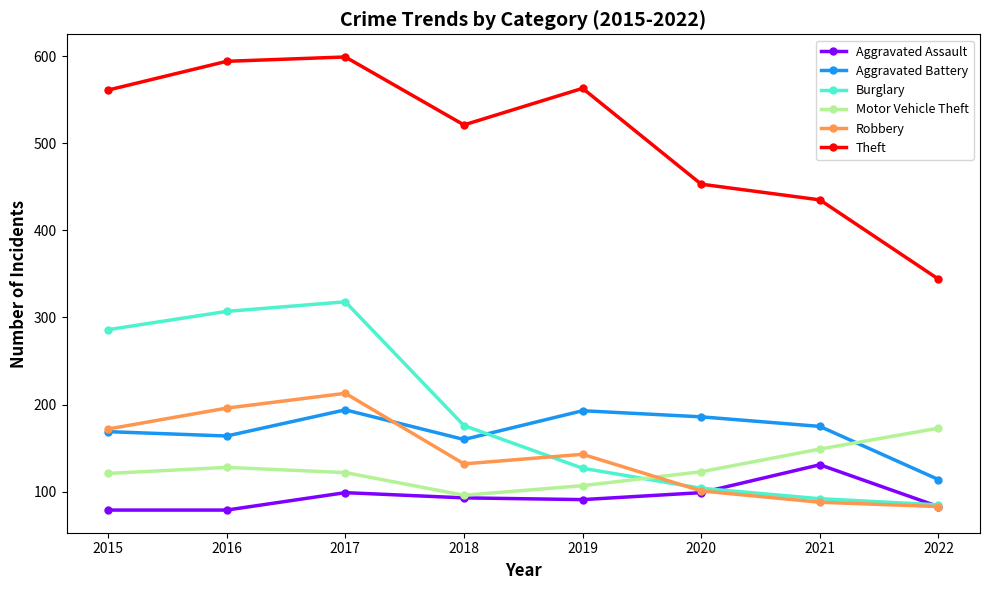

How many distinct data groups are displayed?

6